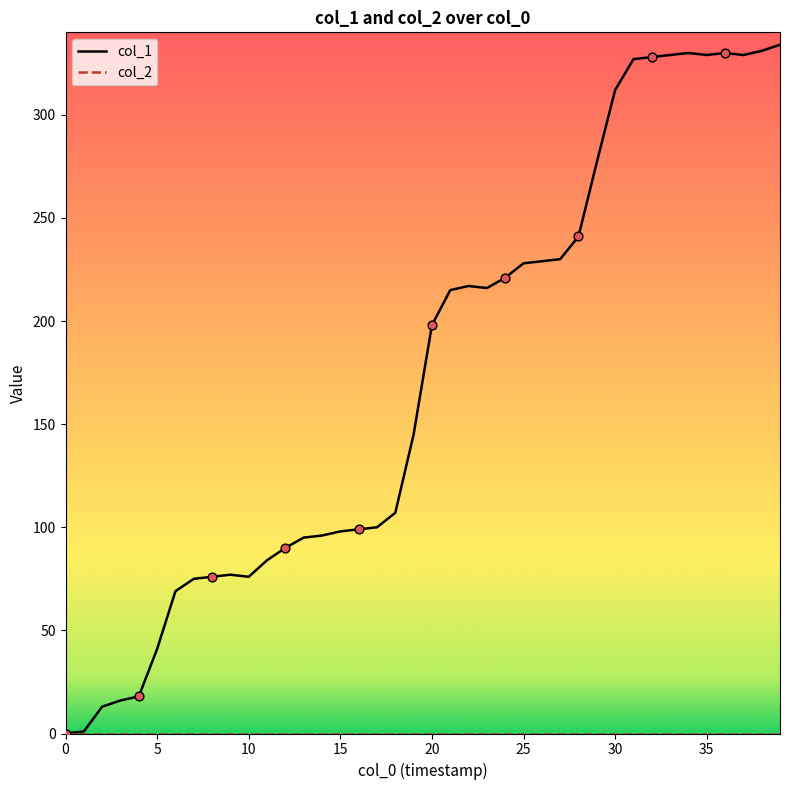

Which series has the widest spread of values?

col_1